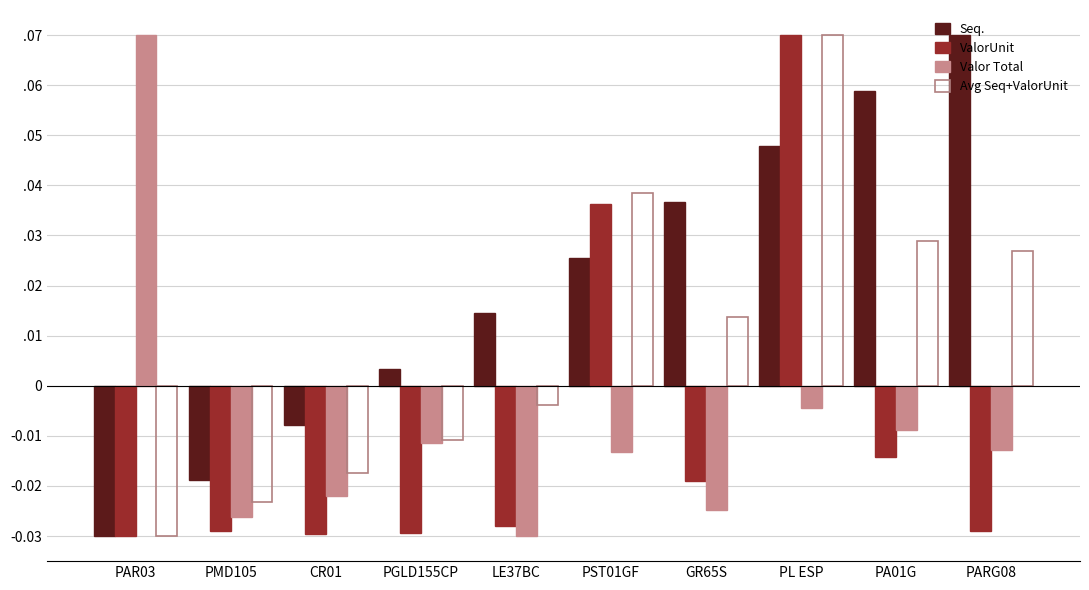

Reading left to right, transcribe all the data shown in this chart.

Seq.: PAR03=-0.0	PMD105=-0.0	CR01=-0.0	PGLD155CP=0.0	LE37BC=0.0	PST01GF=0.0	GR65S=0.0	PL ESP=0.0	PA01G=0.1	PARG08=0.1
ValorUnit: PAR03=-0.0	PMD105=-0.0	CR01=-0.0	PGLD155CP=-0.0	LE37BC=-0.0	PST01GF=0.0	GR65S=-0.0	PL ESP=0.1	PA01G=-0.0	PARG08=-0.0
Valor Total: PAR03=0.1	PMD105=-0.0	CR01=-0.0	PGLD155CP=-0.0	LE37BC=-0.0	PST01GF=-0.0	GR65S=-0.0	PL ESP=-0.0	PA01G=-0.0	PARG08=-0.0
Avg Seq+ValorUnit: PAR03=-0.0	PMD105=-0.0	CR01=-0.0	PGLD155CP=-0.0	LE37BC=-0.0	PST01GF=0.0	GR65S=0.0	PL ESP=0.1	PA01G=0.0	PARG08=0.0